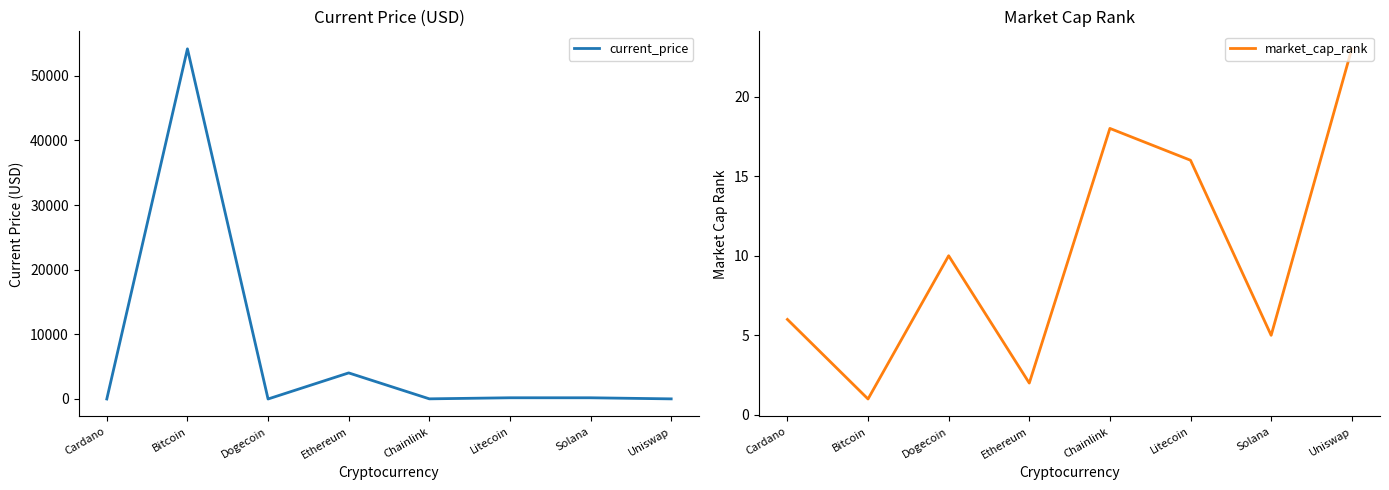

What is the maximum value for current_price?

54151.0